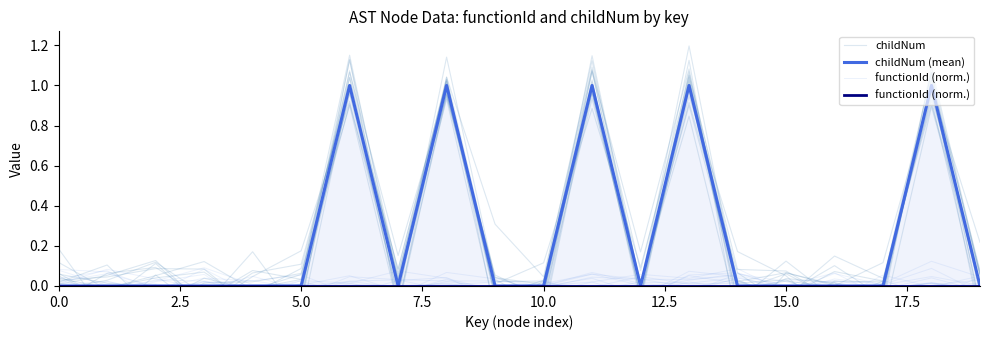

Is it true that functionId (norm.) equals 0.0 at 15.0?

True